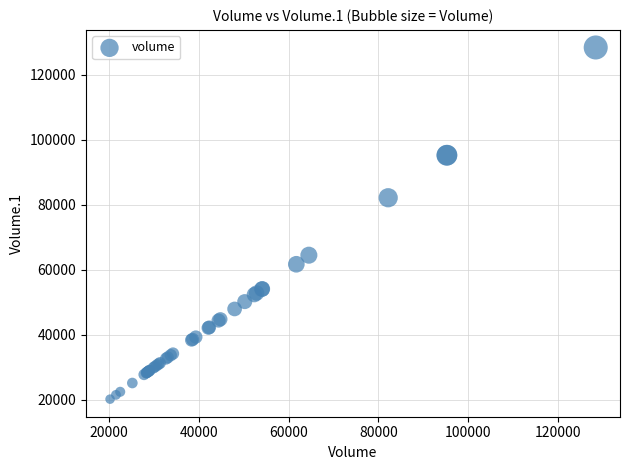

What Y value in the scatter plot is closest to 74299?

82167